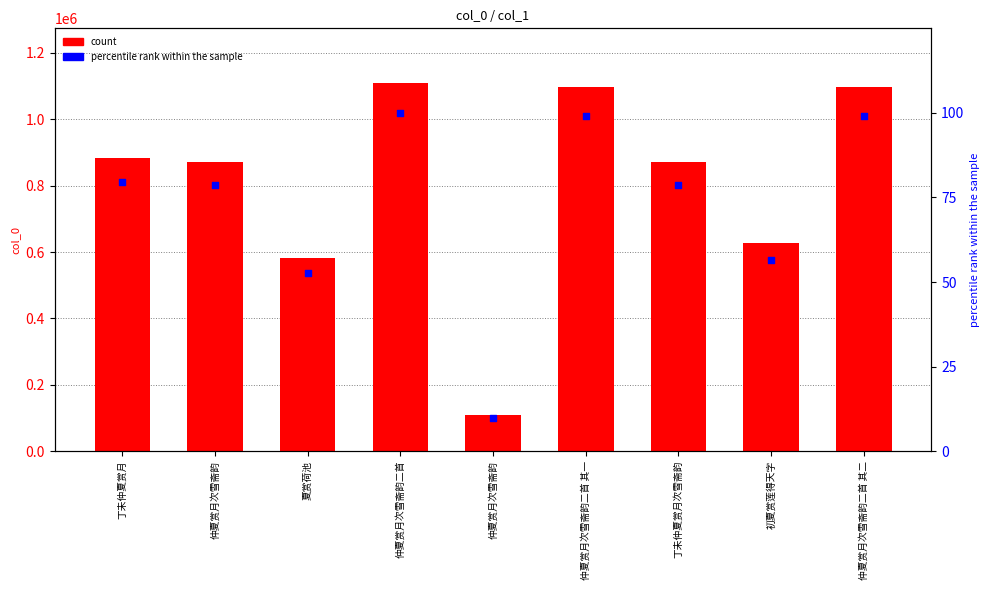

What is the total value across all series at 仲夏赏月次雪斋韵二首?

1107864.0